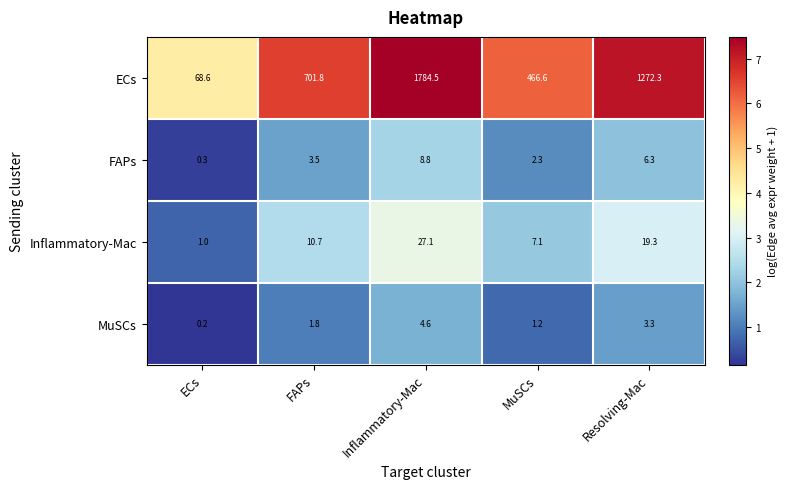

At which category is the sum across all series the highest?

Inflammatory-Mac